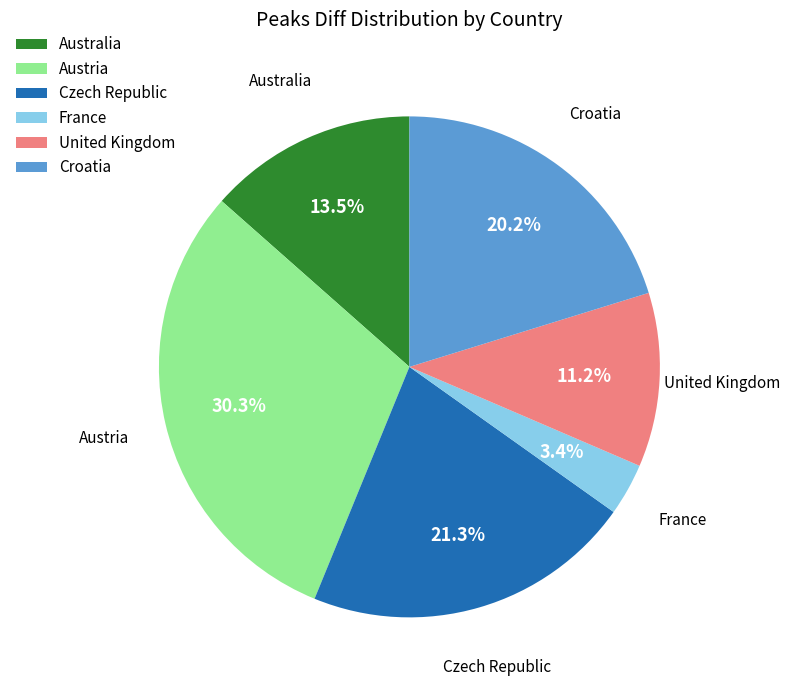

How many segments does this pie chart have?

6